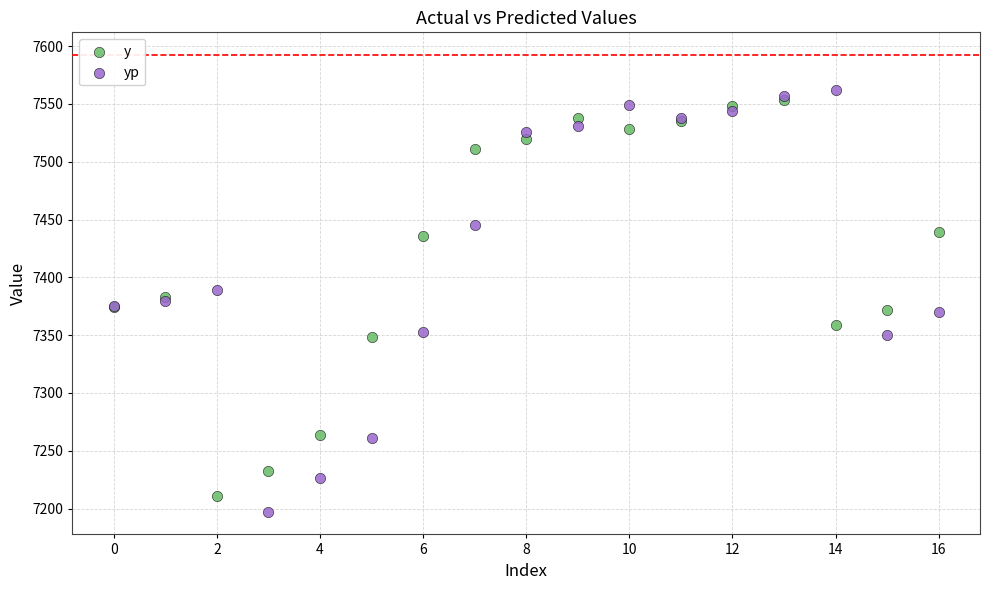

Which series reaches the maximum Y coordinate?

yp